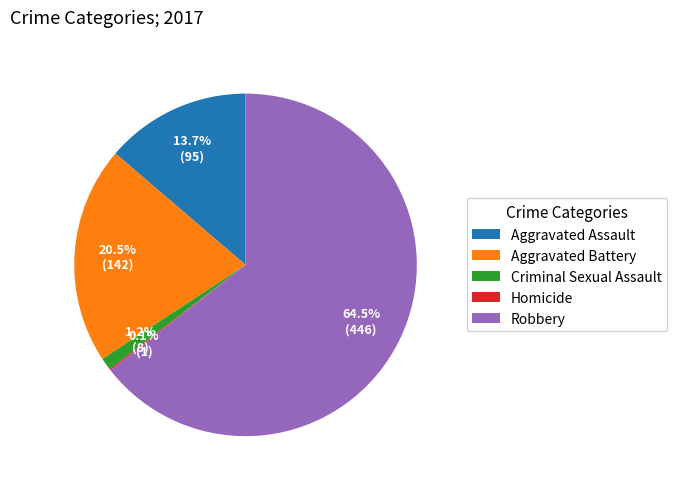

Which has a higher value, Aggravated Assault or Aggravated Battery?

Aggravated Battery